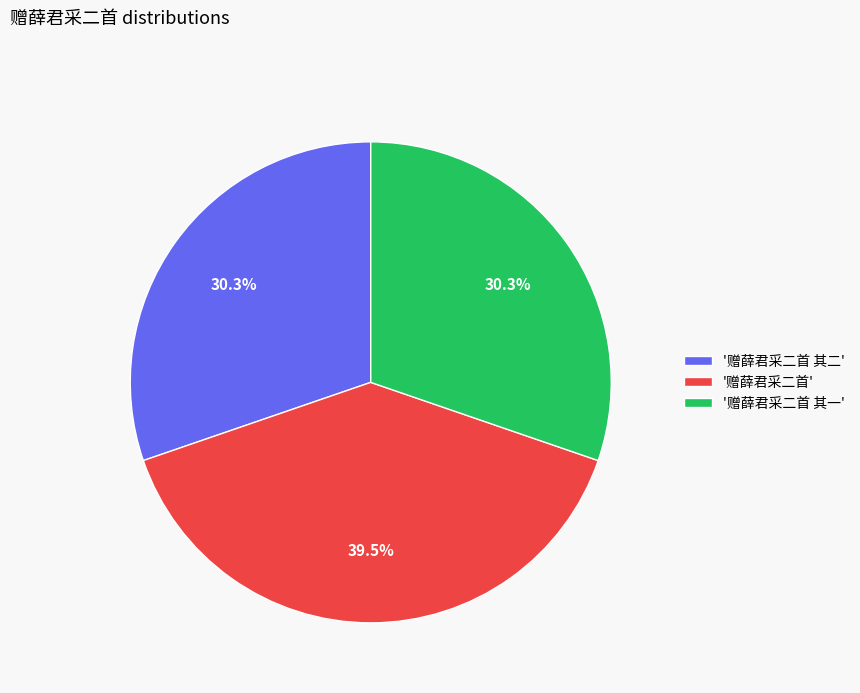

Between '赠薛君采二首 其一' and '赠薛君采二首', which is larger?

'赠薛君采二首'